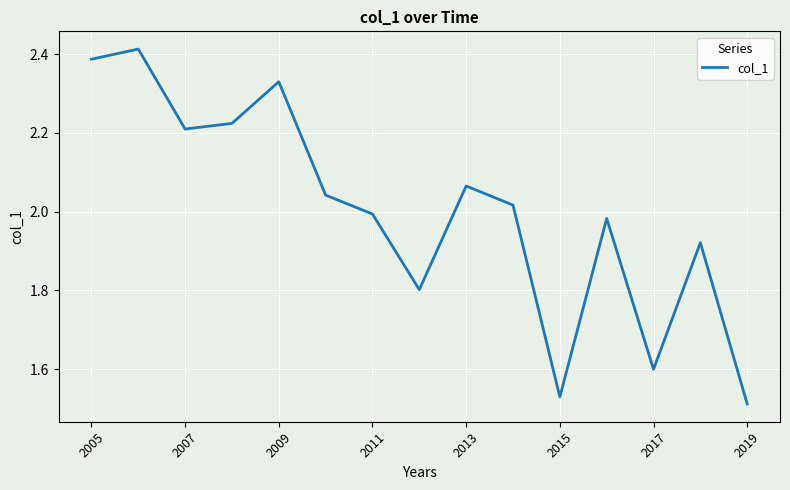

What is the sum of all values?

30.0